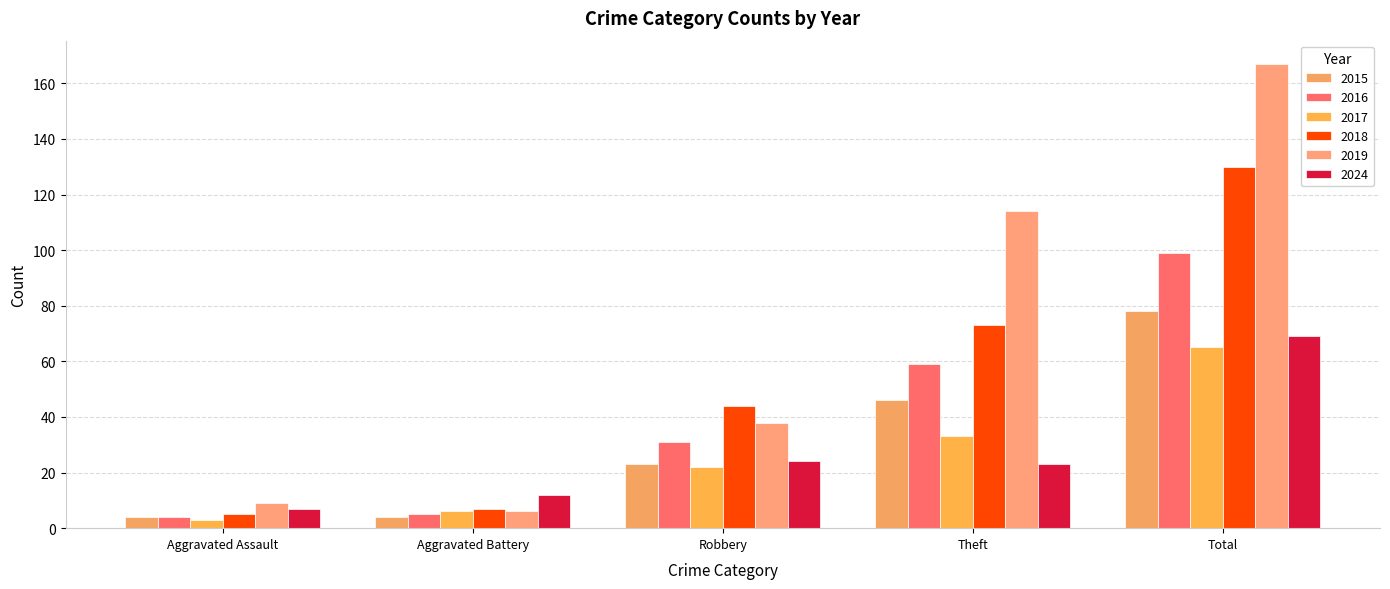

What are all the series names shown in the legend?

2015, 2016, 2017, 2018, 2019, 2024